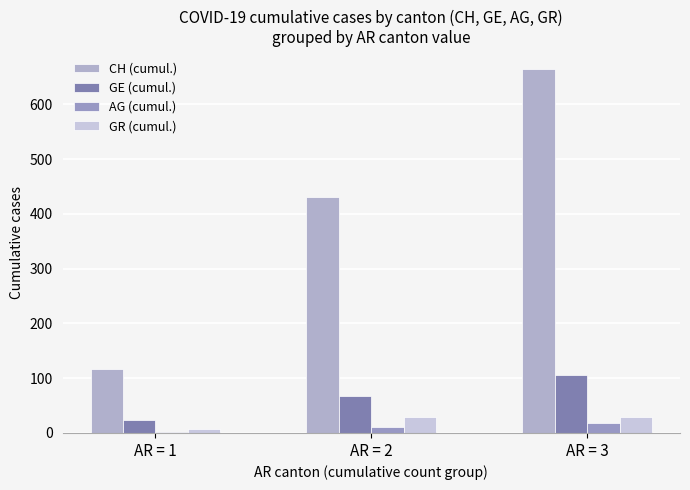

Is it true that GE (cumul.) equals 68 at AR = 2?

True